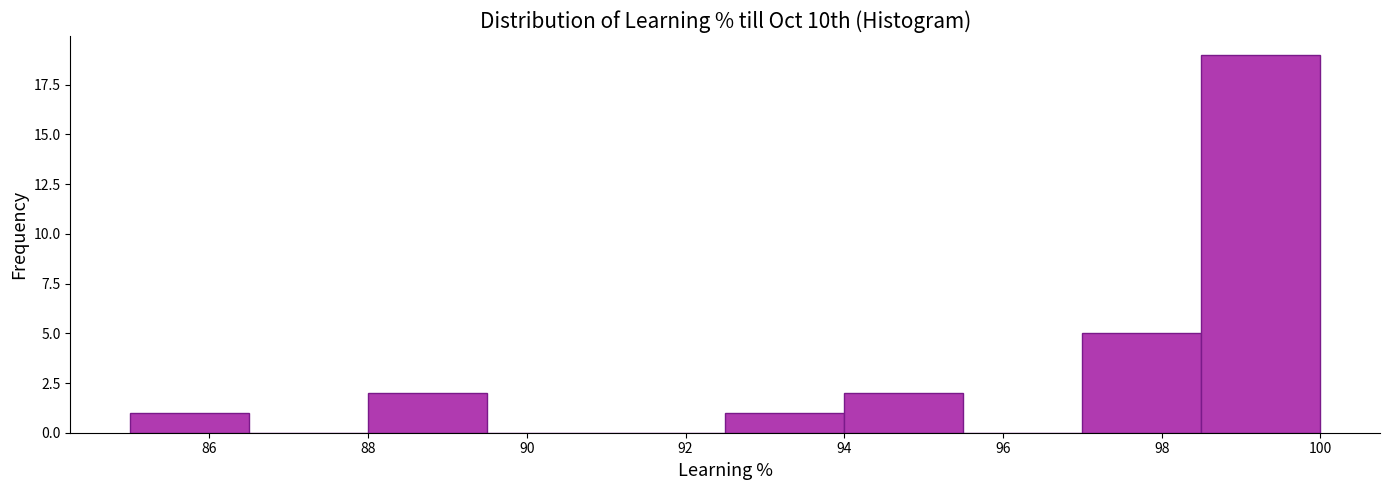

Reading left to right, transcribe this chart: for each bar, give the range it covers on the x-axis and its height. Neither the bar edges nor the heights are printed on the chart, so give them approximately, as read against the axes.

85.0 to 86.5: 1
86.5 to 88.0: 0
88.0 to 89.5: 2
89.5 to 91.0: 0
91.0 to 92.5: 0
92.5 to 94.0: 1
94.0 to 95.5: 2
95.5 to 97.0: 0
97.0 to 98.5: 5
98.5 to 100.0: 19